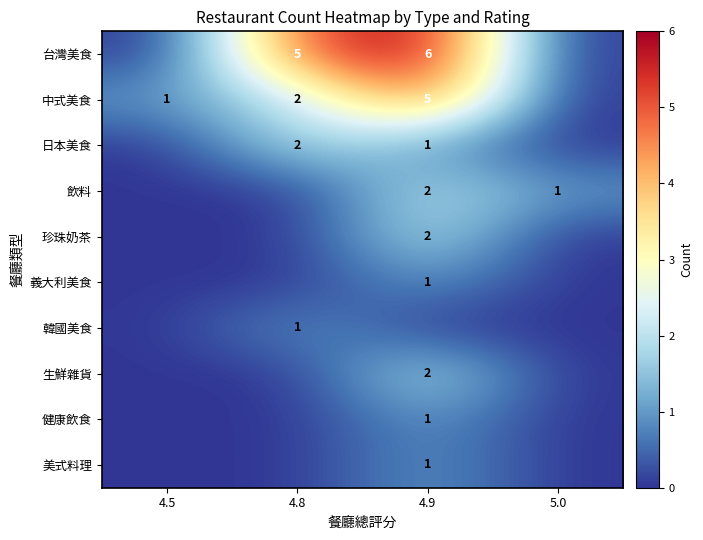

Is the value of 健康飲食 at 5.0 greater than the value of 飲料 at 4.5?

No